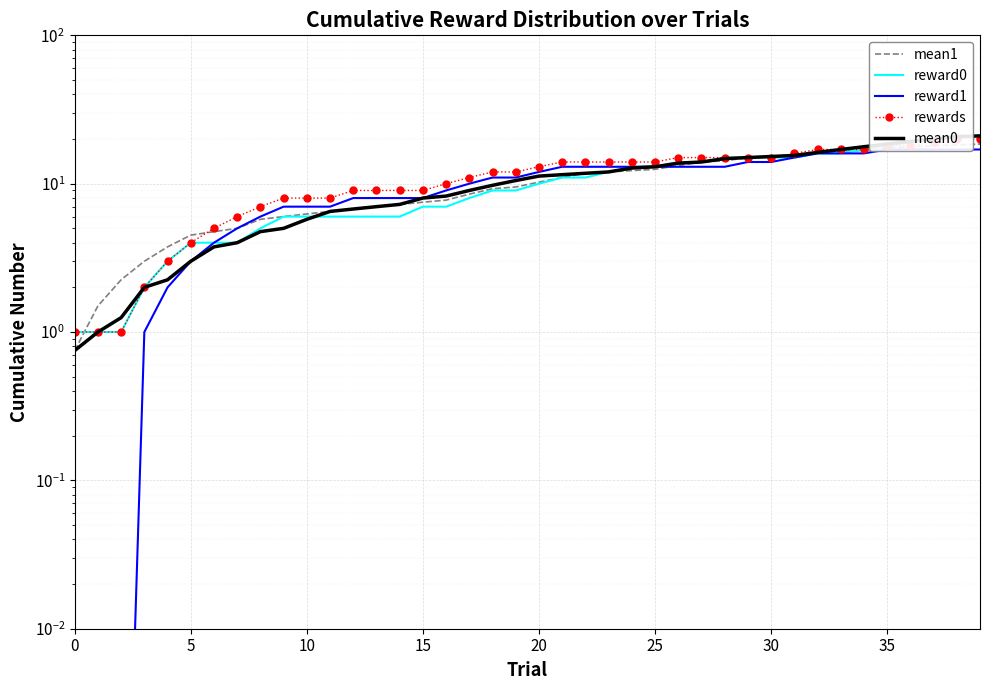

At which label is reward1 closest to 8?

12